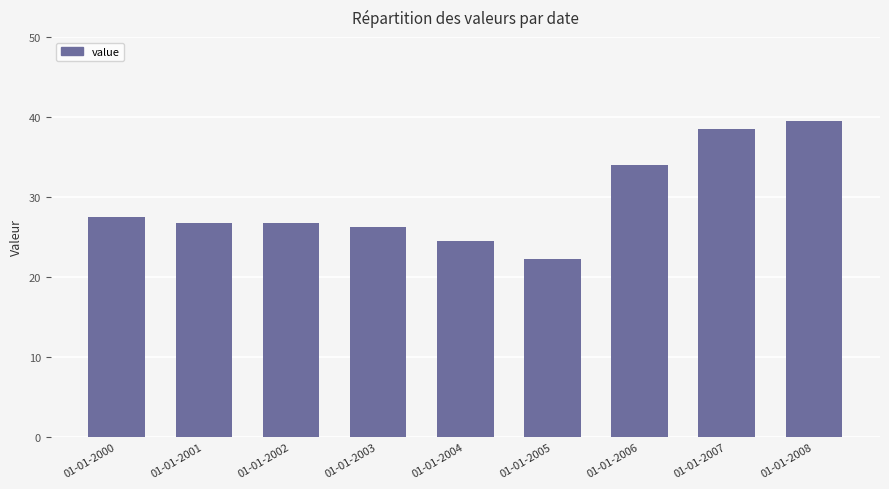

Which category has the lowest value across all series?

01-01-2005